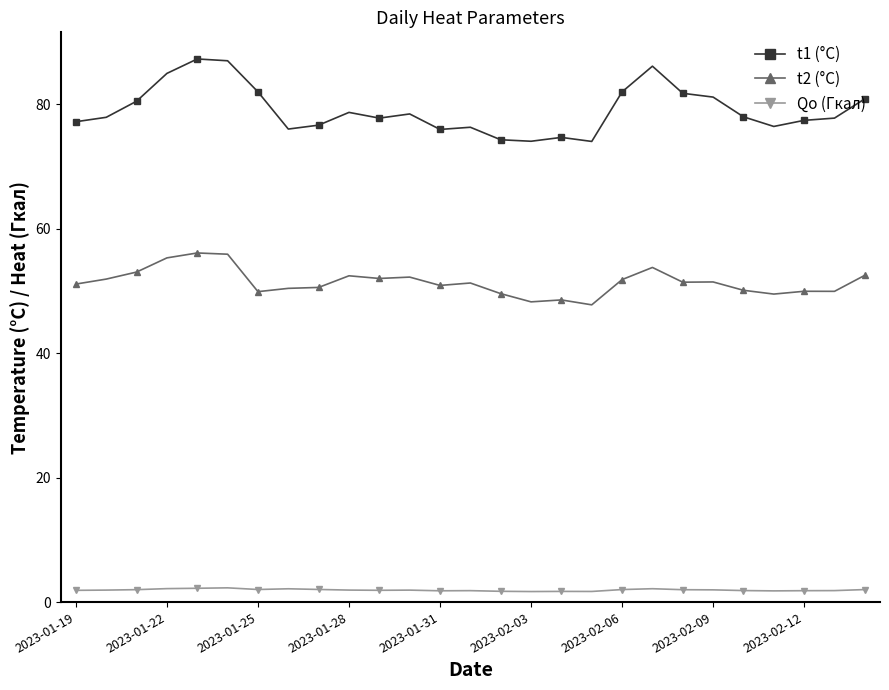

Does the chart have visible grid lines?

No